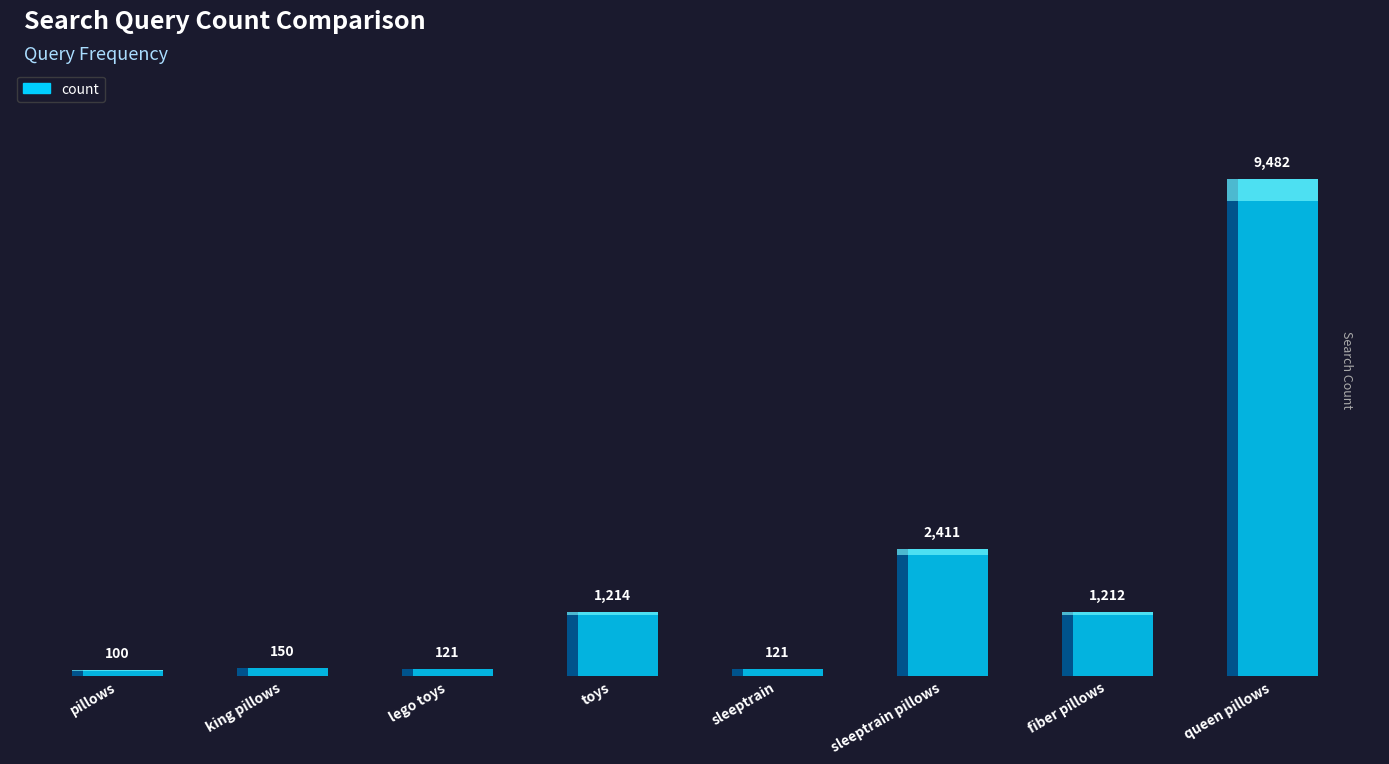

What is the change in value from pillows to sleeptrain pillows?

+2311